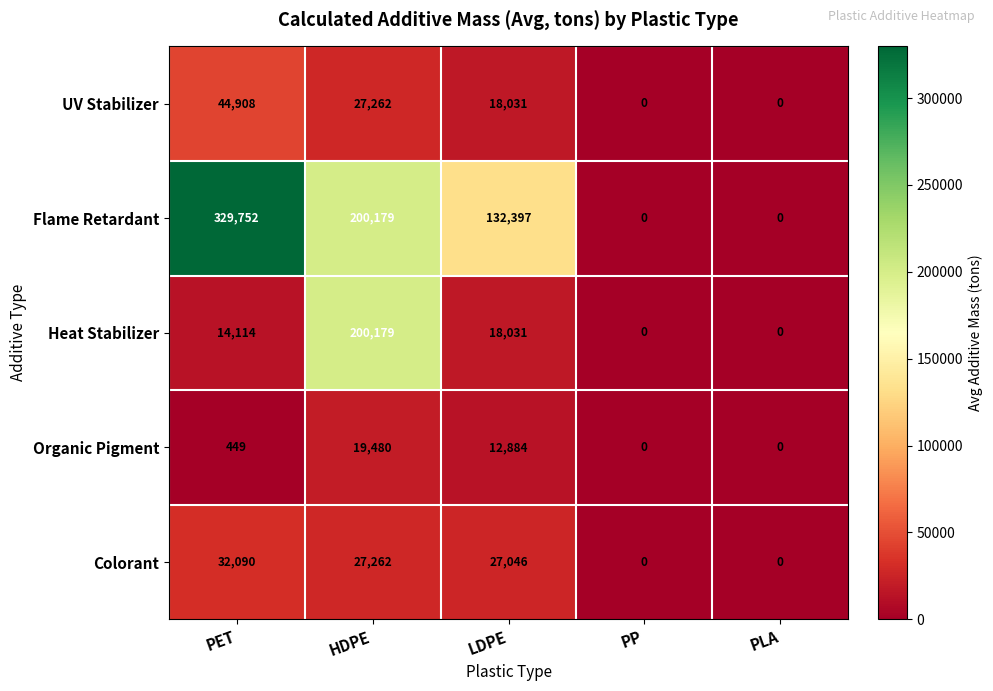

What is the highest value of the Colorant series?

32090